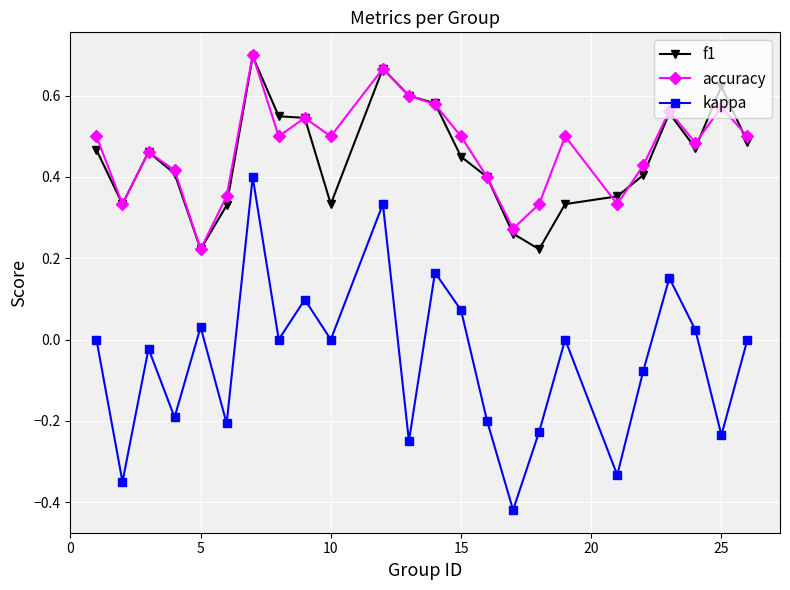

Which series has the largest total across all categories?

accuracy